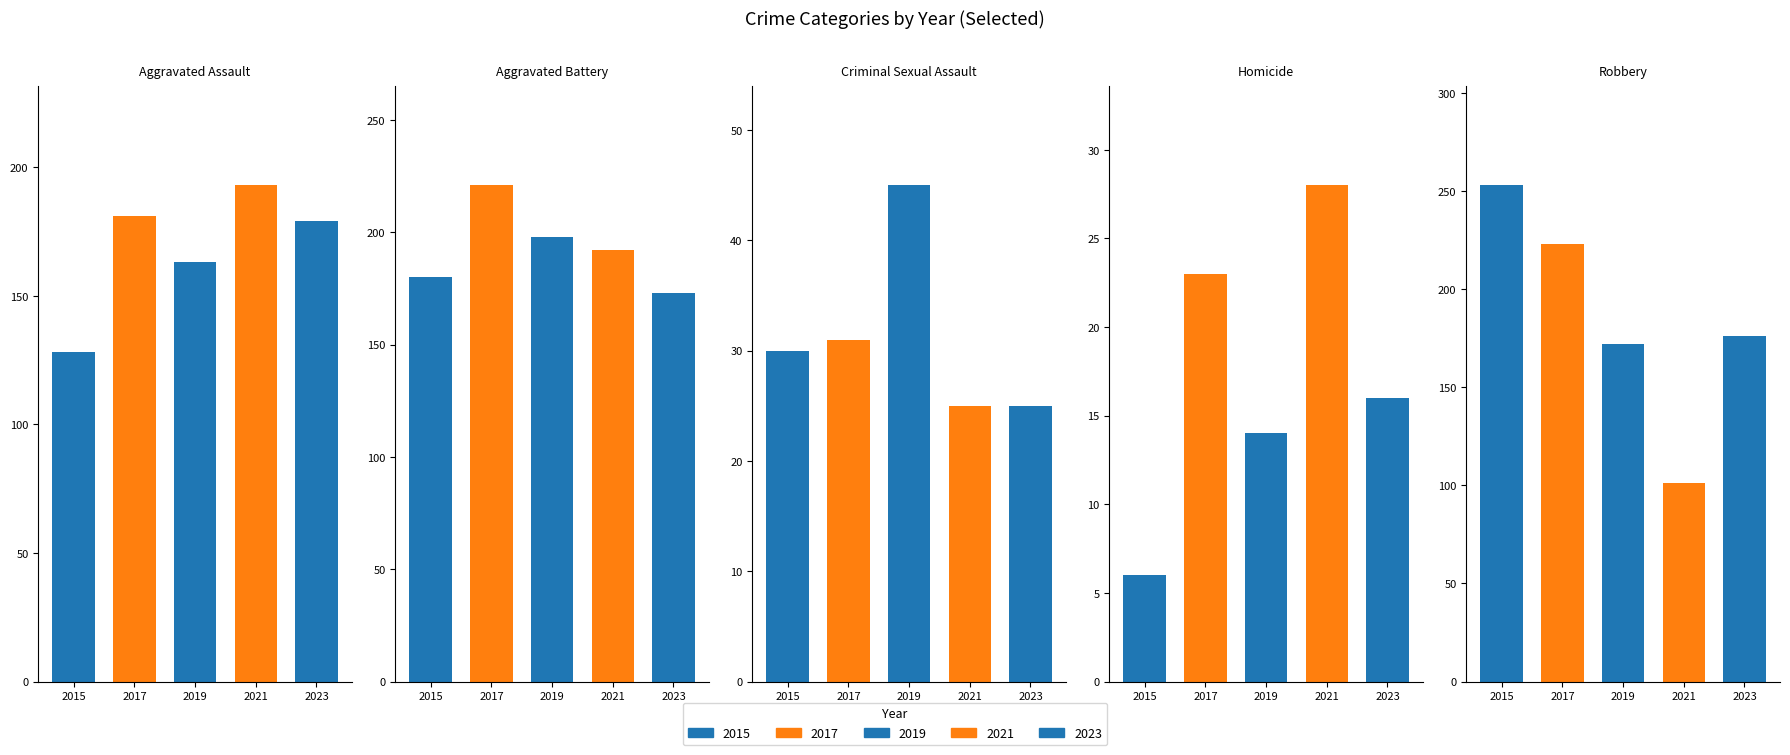

Is it true that Robbery equals 262 at 2022?

False